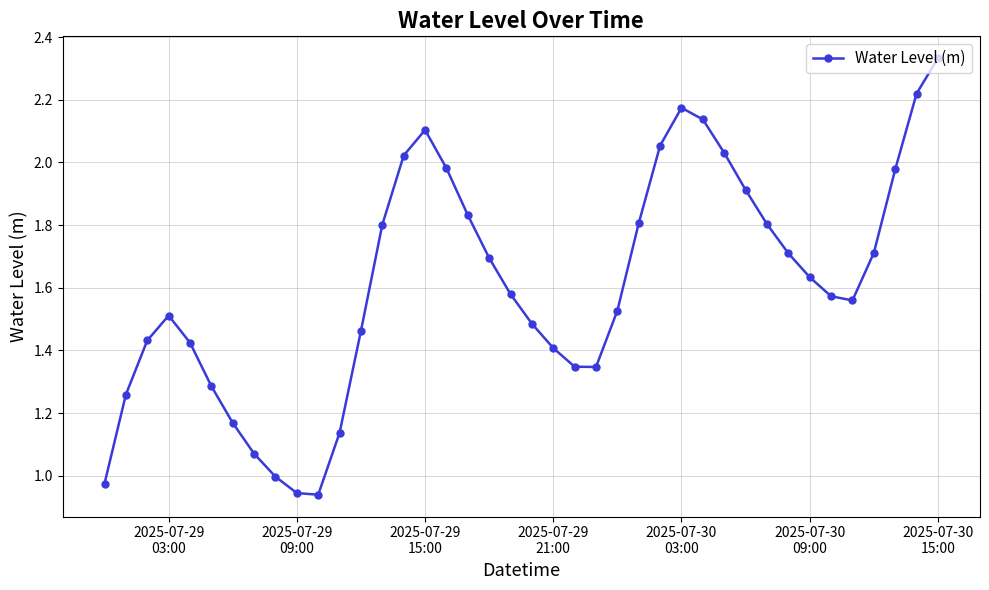

How many series are shown in this chart?

1